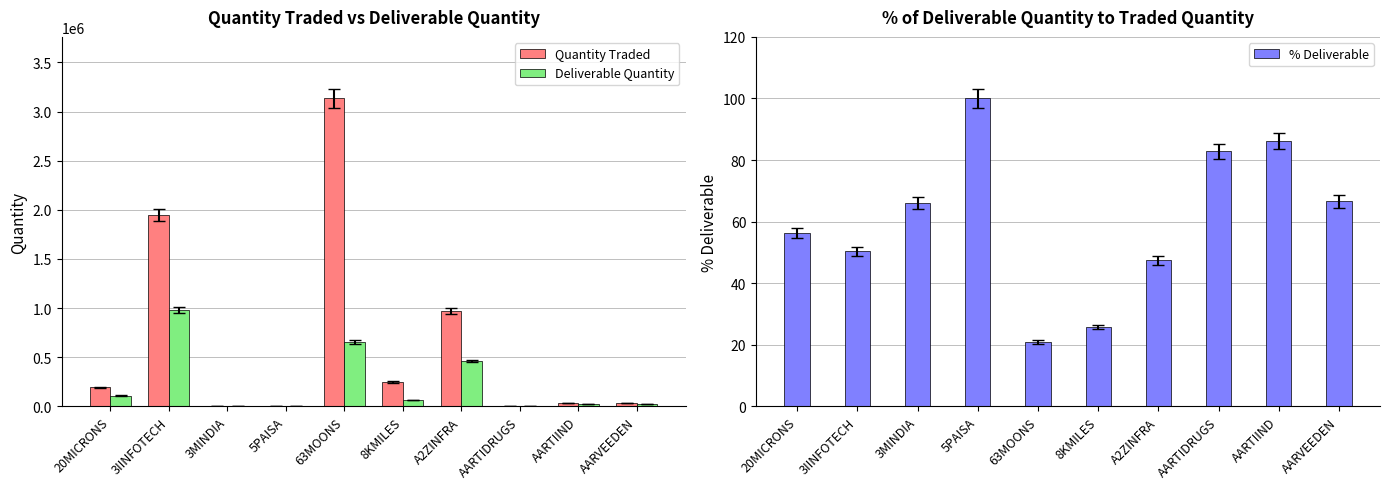

What is the sum of the % Deliverable values at 20MICRONS and 8KMILES?

82.2